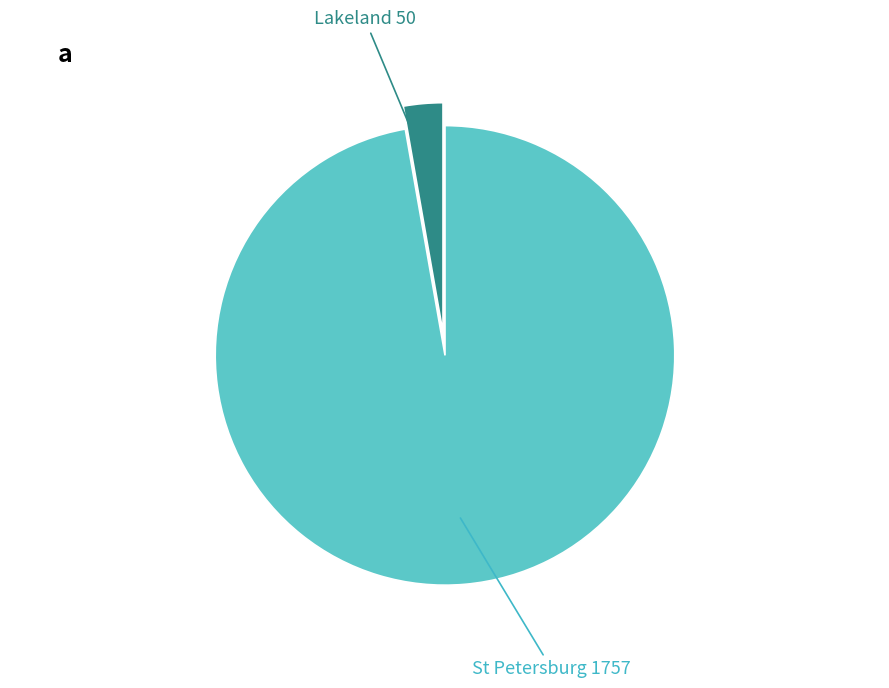

Does any single category account for the majority?

Yes